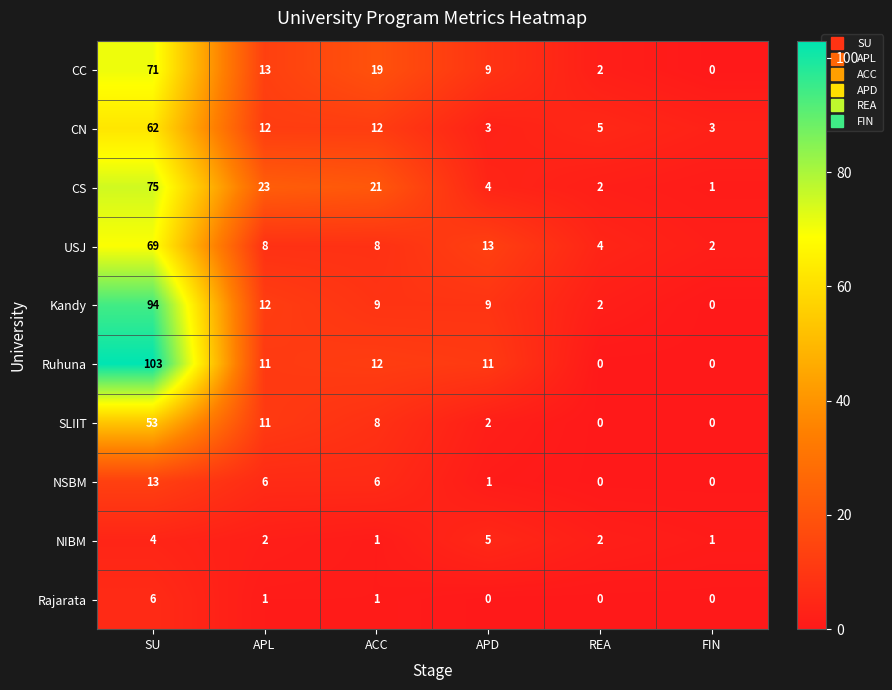

What is the difference between the highest and lowest values at APL?

22